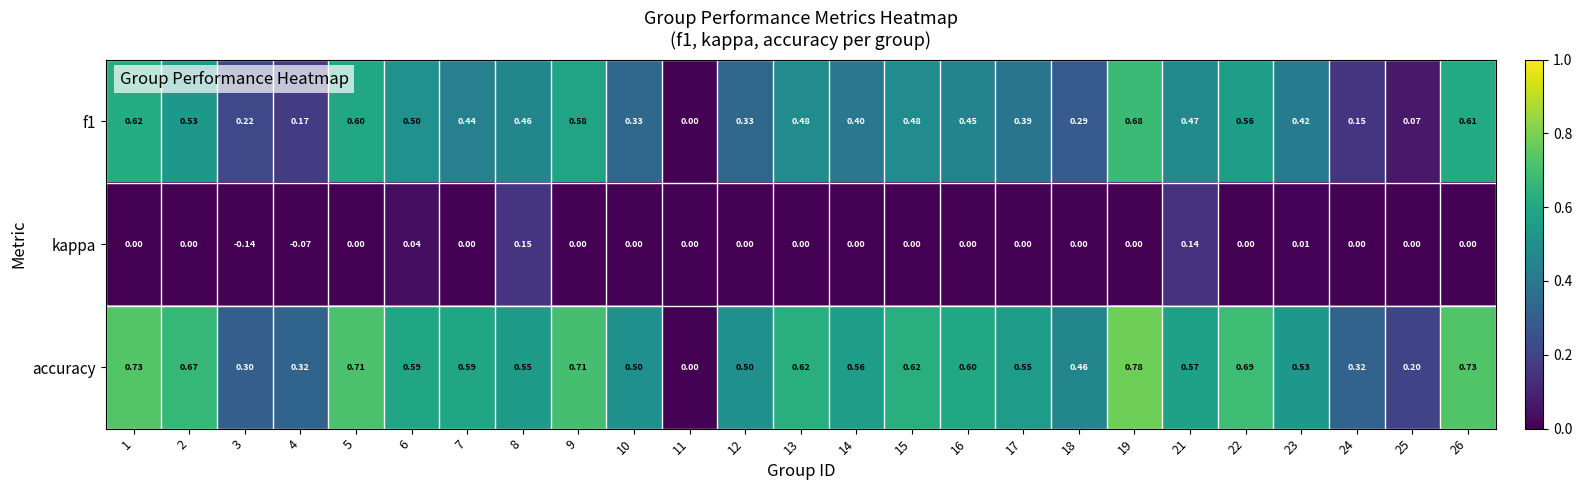

How many values in the f1 series exceed 0?

24